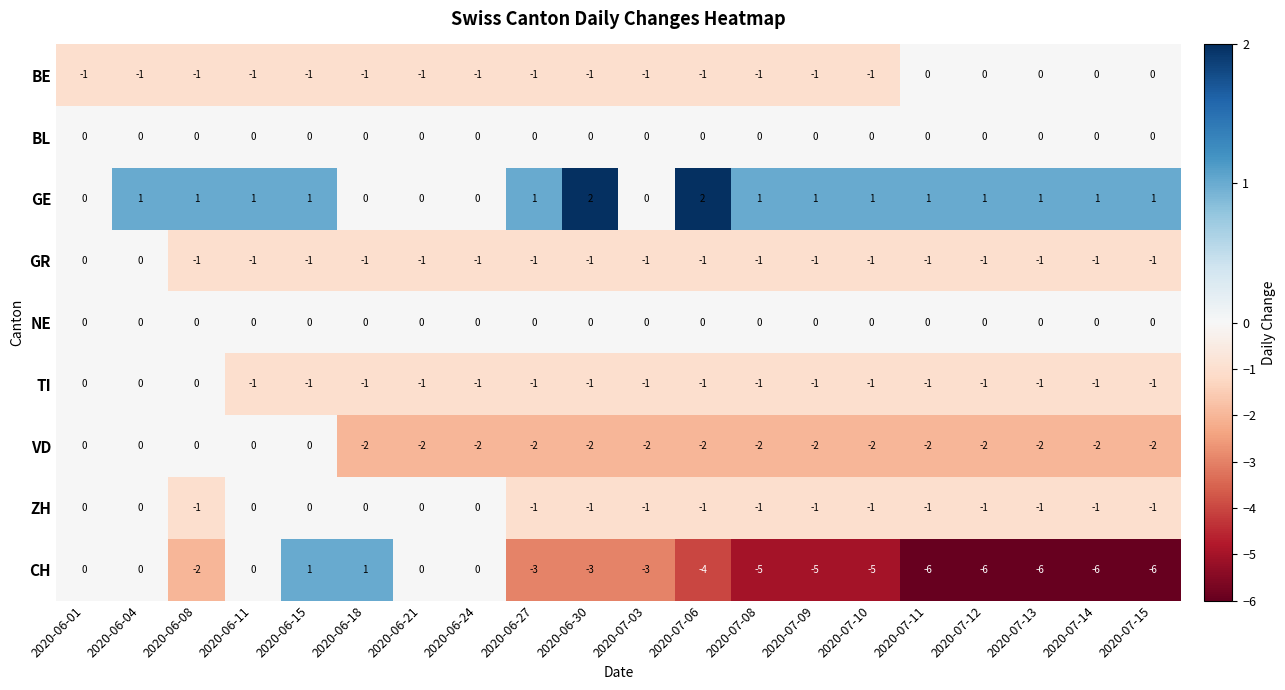

What is the total value across all series at 2020-06-08?

-4